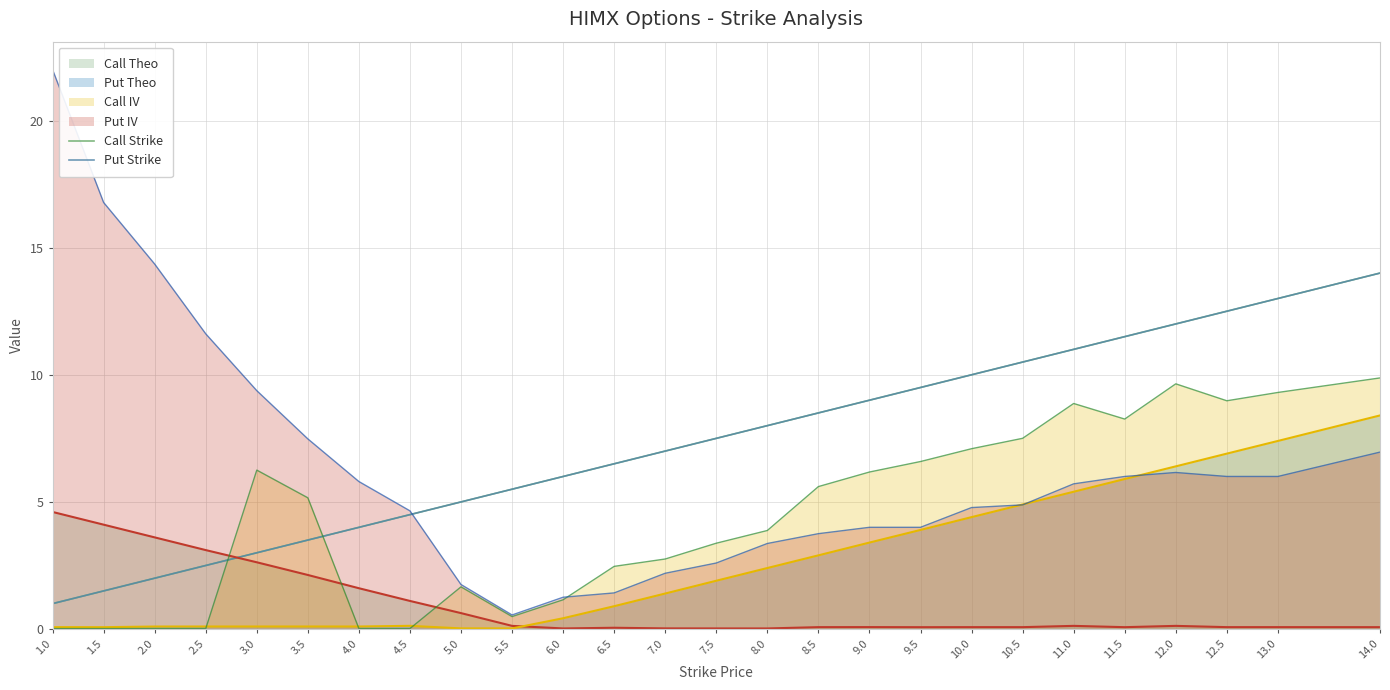

Which series has the largest total across all categories?

Call Strike